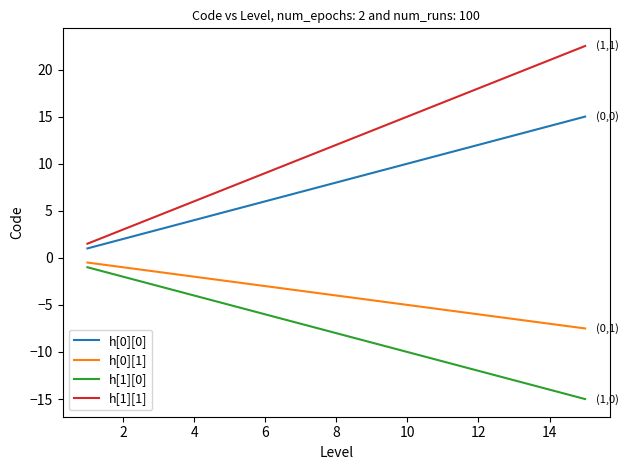

List the series in order of their peak value, lowest first.

h[1][0], h[0][1], h[0][0], h[1][1]